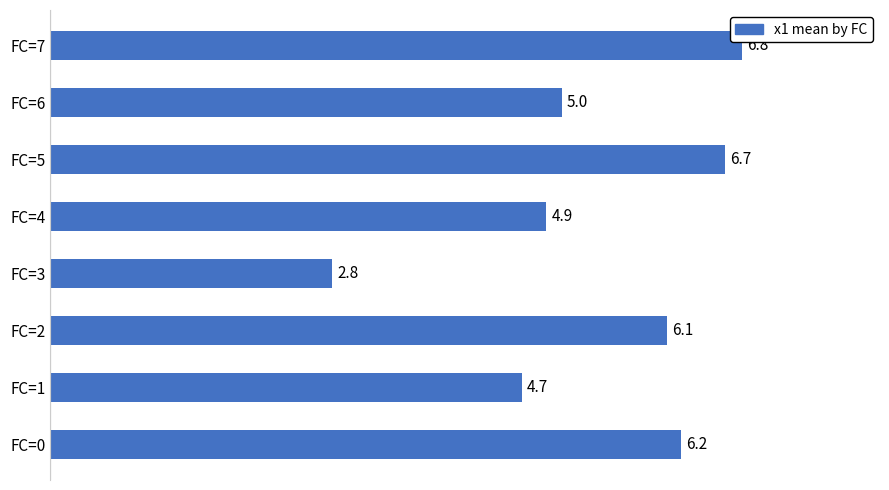

Approximately how many times larger is the value at FC=4 compared to FC=0?

0.8